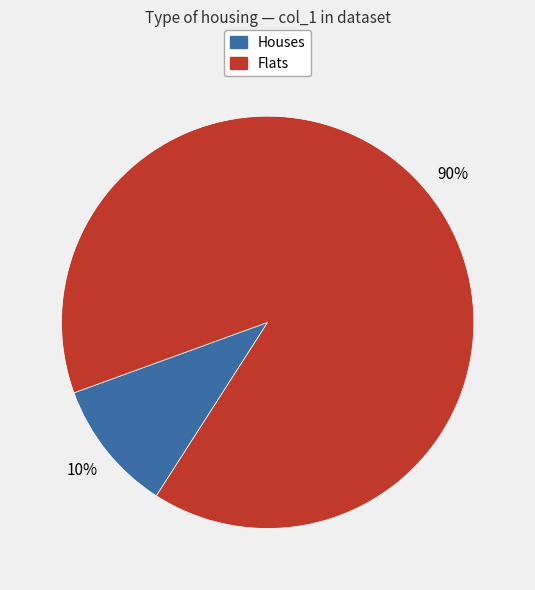

How many segments does this pie chart have?

2